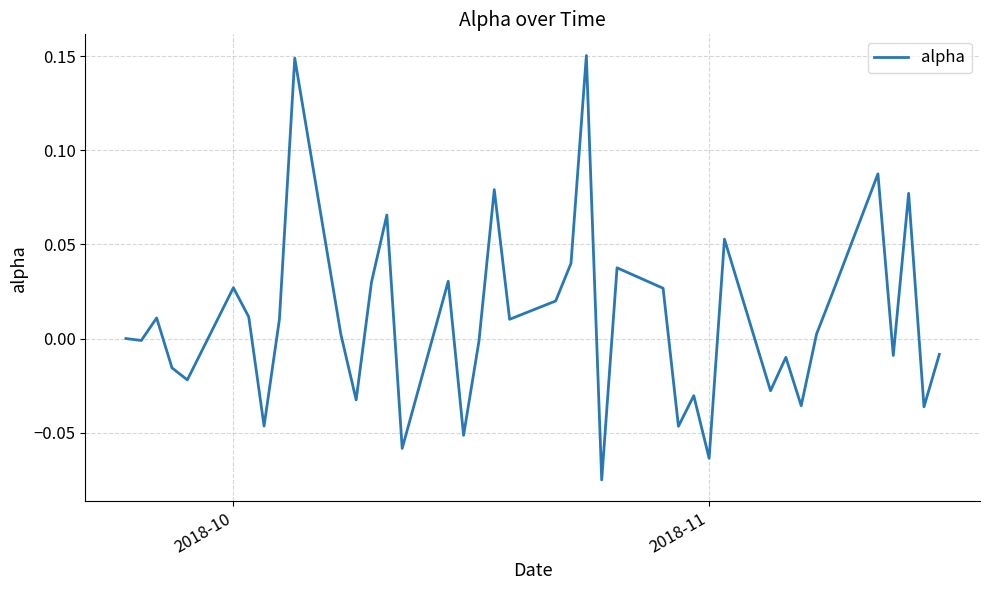

What is the difference between the maximum and minimum values?

0.2